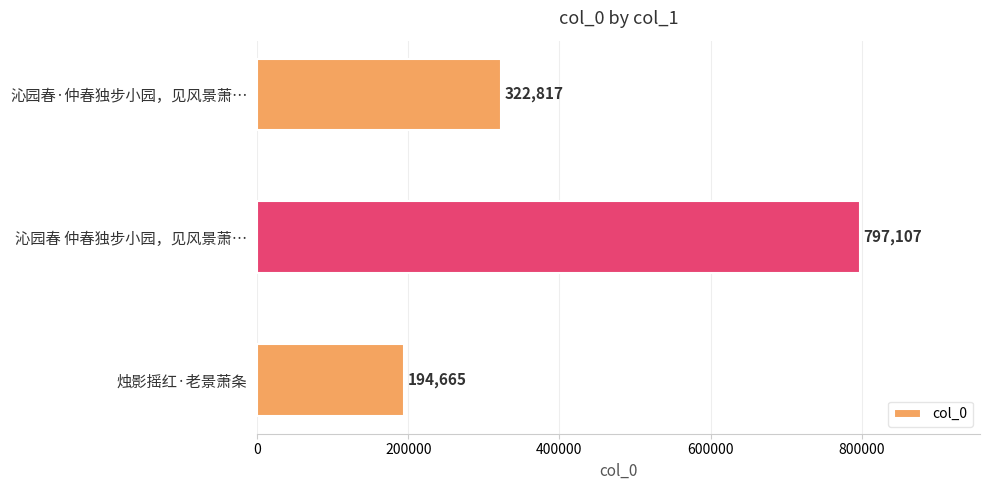

List the labels in order of value, largest first.

沁园春 仲春独步小园，见风景萧…, 沁园春·仲春独步小园，见风景萧…, 烛影摇红·老景萧条